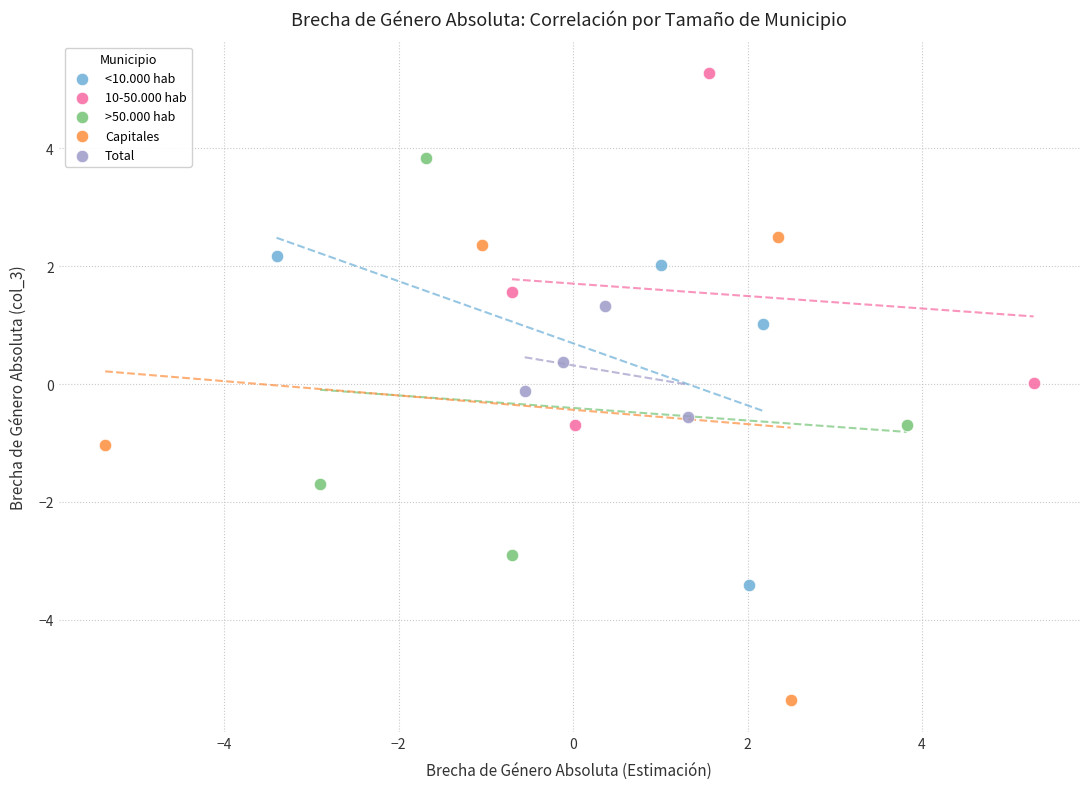

What are all the series names shown in the legend?

<10.000 hab, 10-50.000 hab, >50.000 hab, Capitales, Total